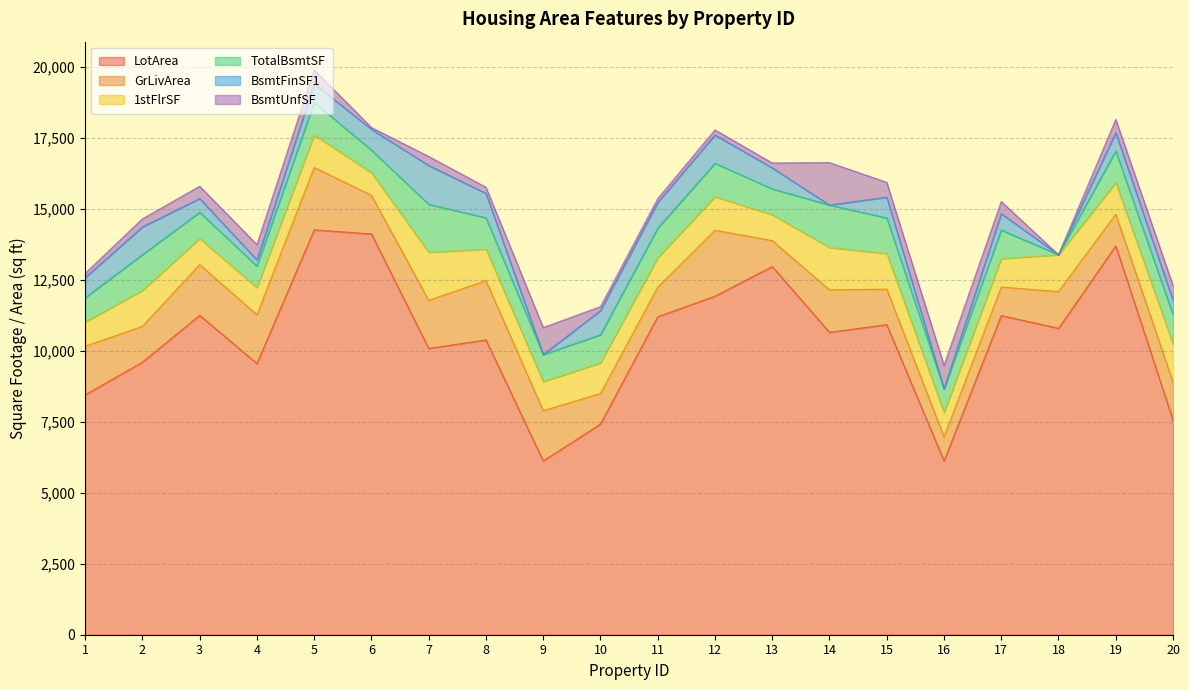

What is the minimum value for LotArea?

6120